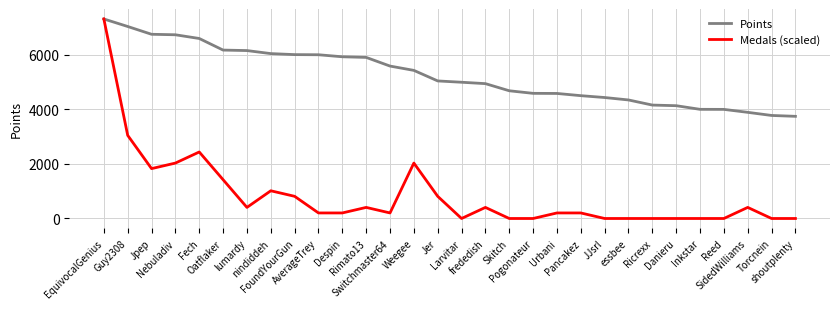

Which series has the largest total across all categories?

Points